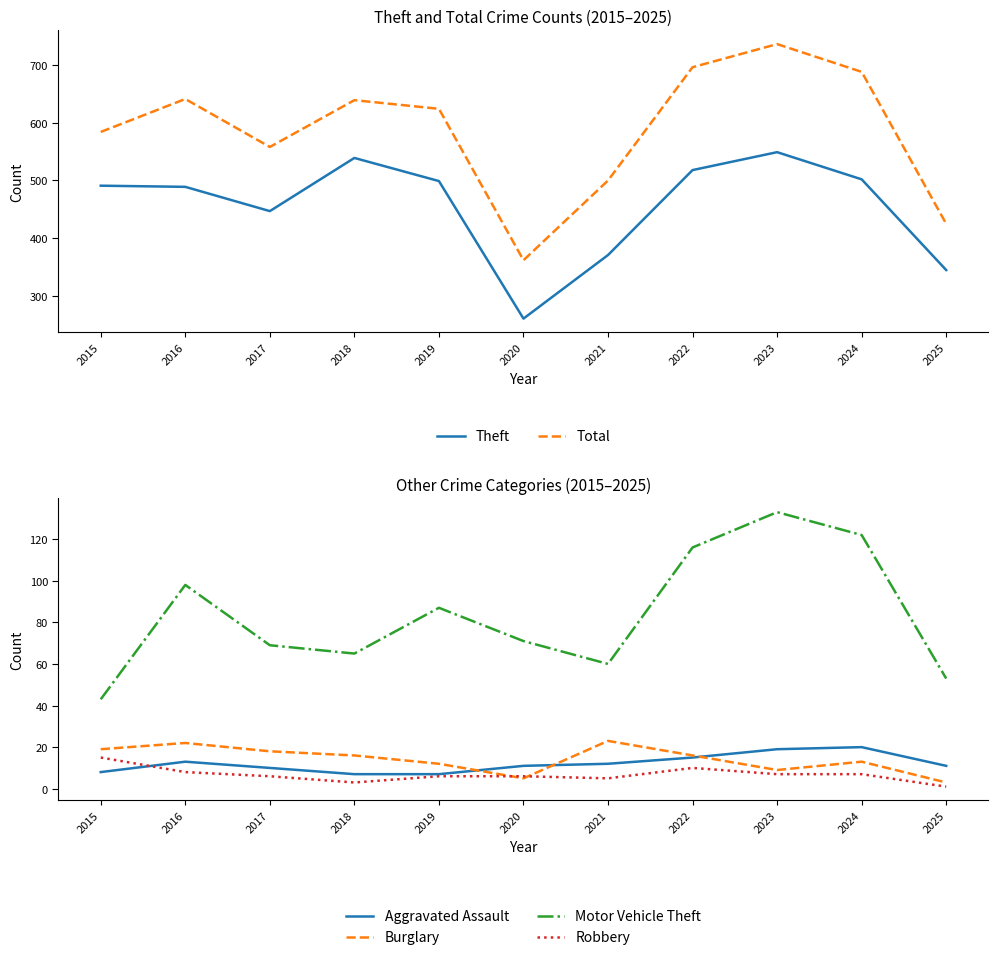

What are all the series names shown in the legend?

Theft, Total, Aggravated Assault, Burglary, Motor Vehicle Theft, Robbery